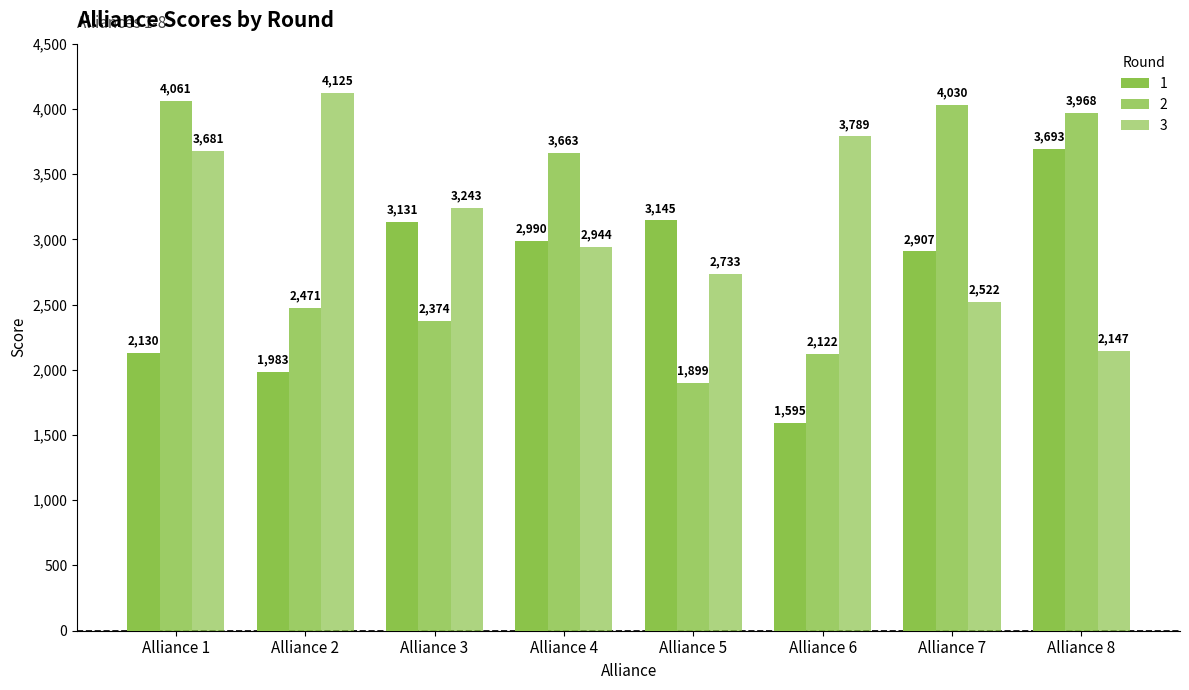

What is the lowest value of the 1 series?

1595